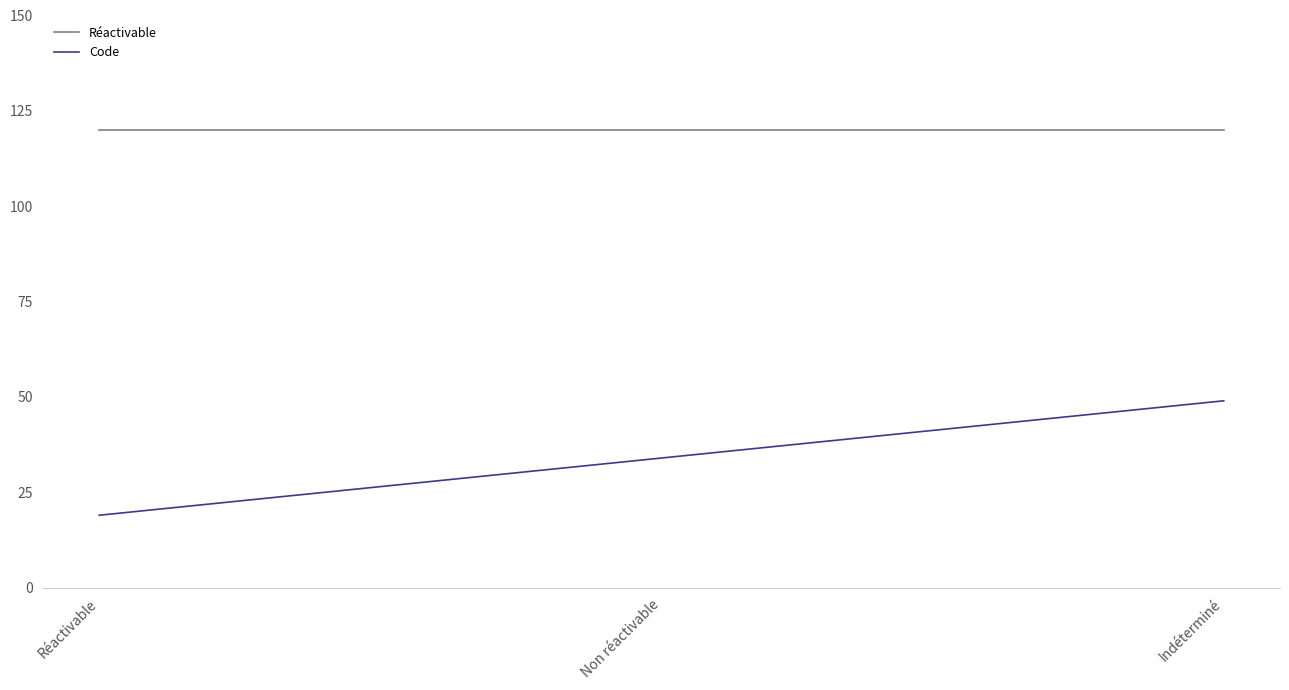

Which series has the largest range (max minus min)?

Code